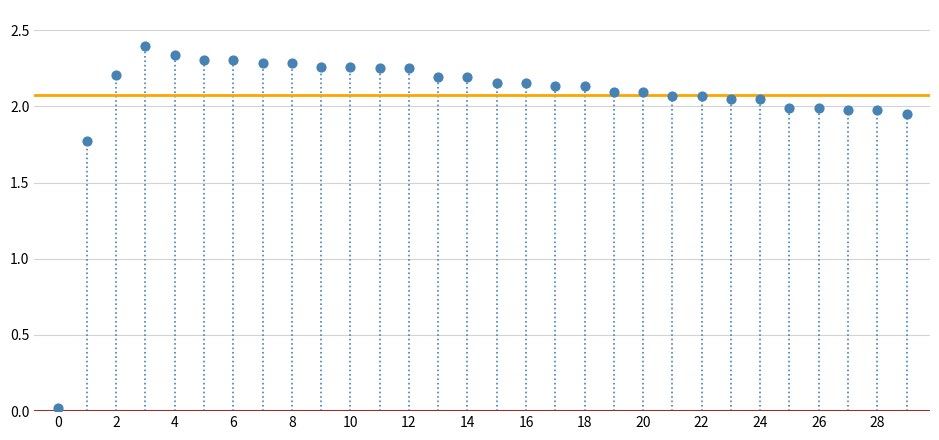

What is the range of Y values (max minus min)?

2.4